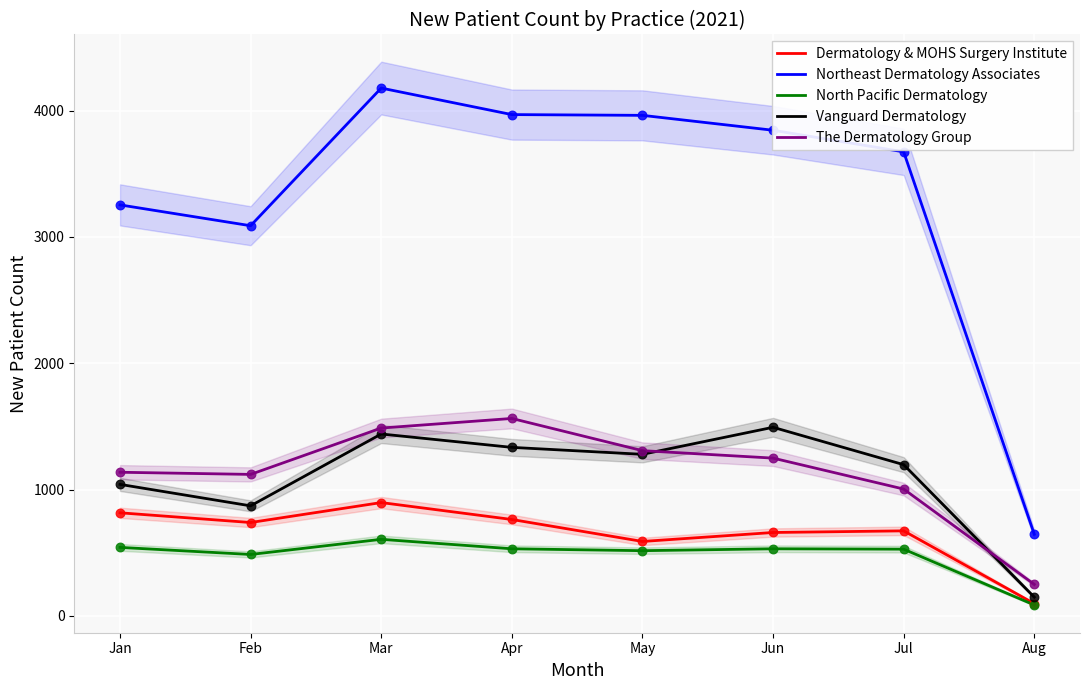

At how many categories does at least one series exceed 746?

7